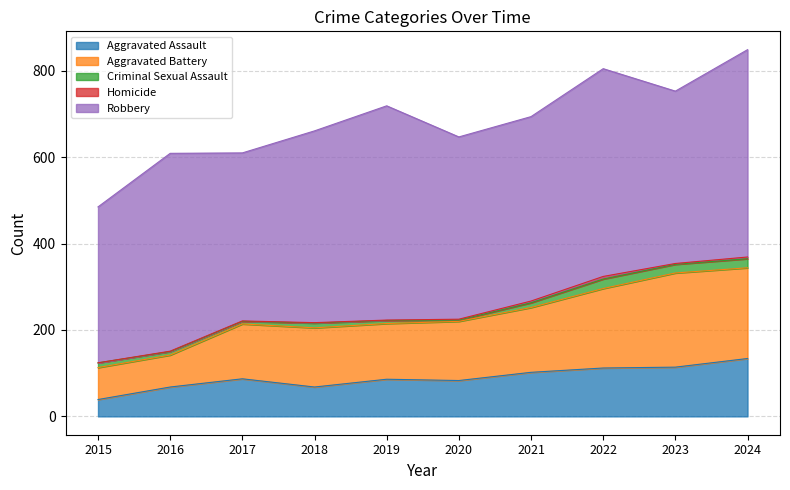

What is the highest value of the Aggravated Assault series?

134